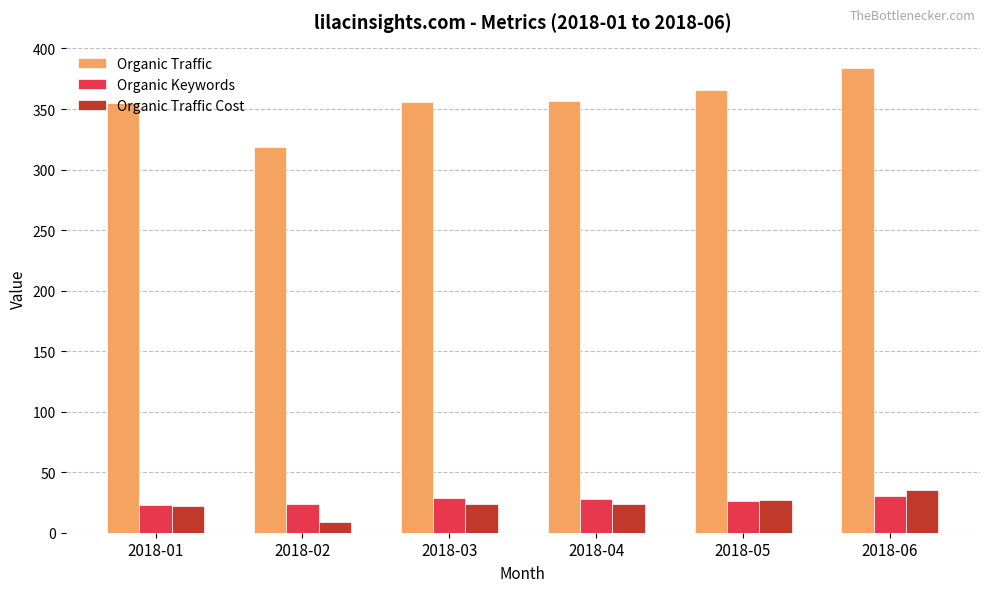

Which series has the widest spread of values?

Organic Traffic